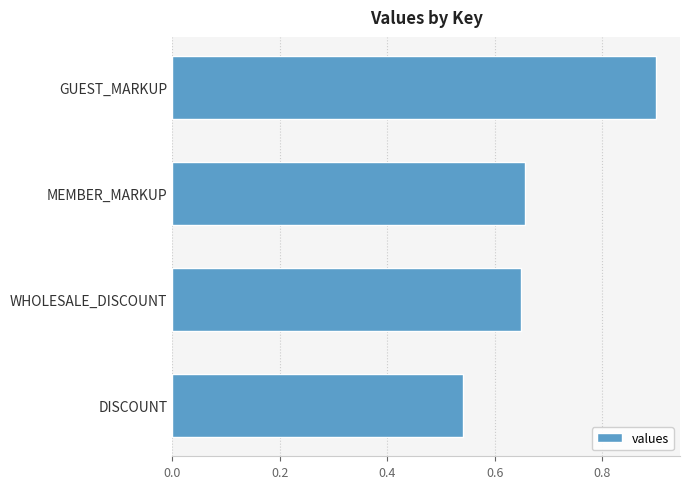

True or false: the data shows 0.9 at GUEST_MARKUP.

True